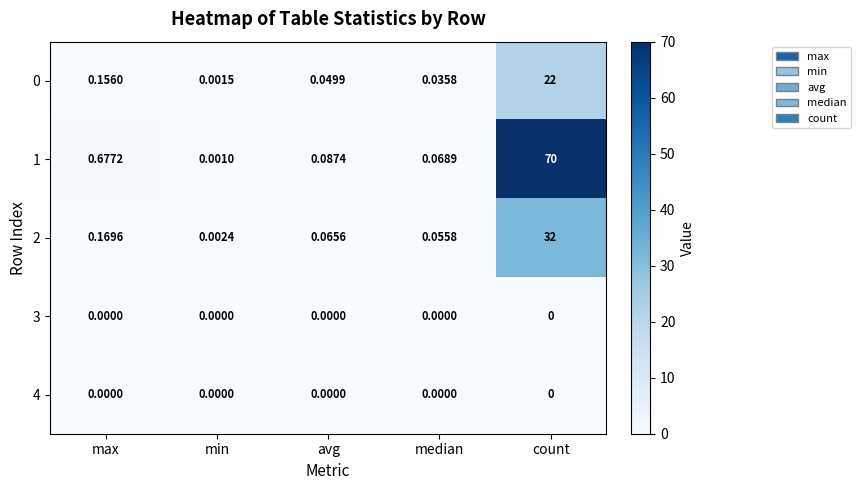

At which category is the sum across all series the highest?

count